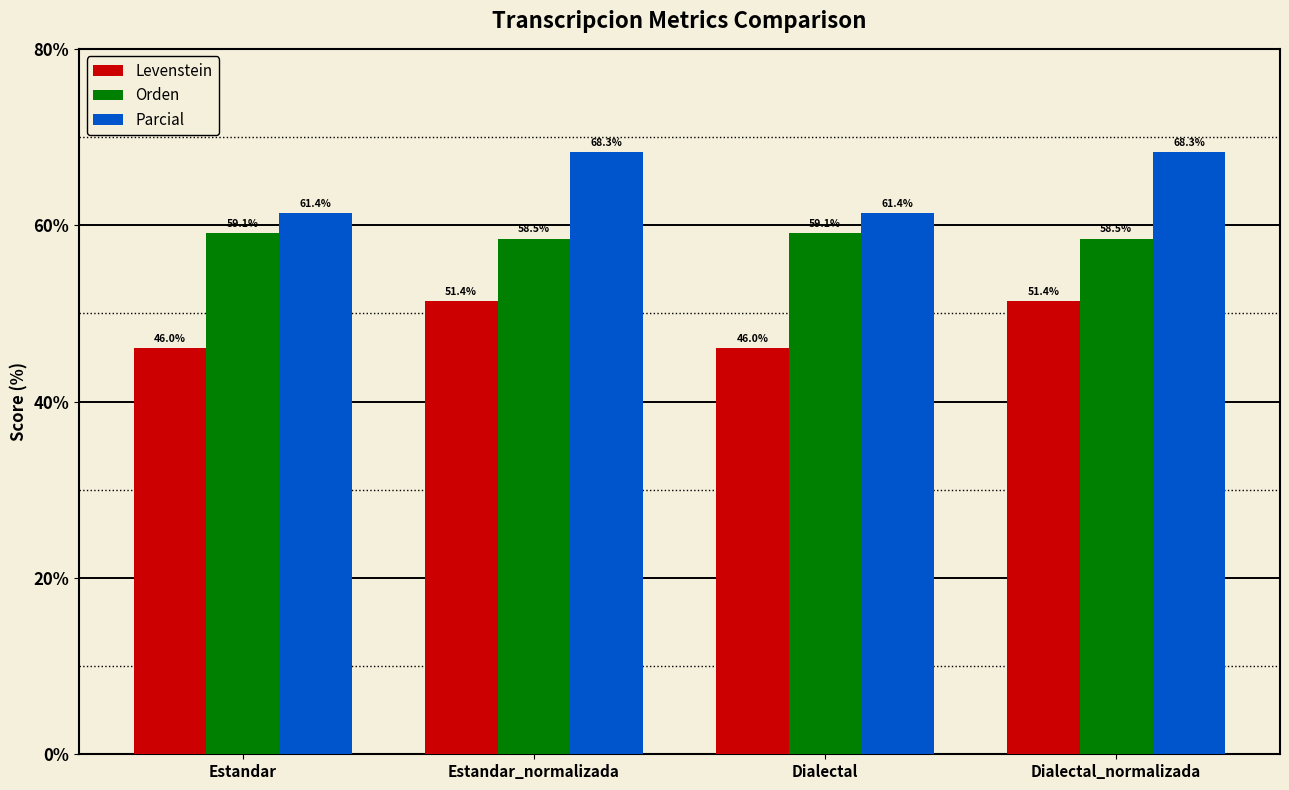

At Dialectal, list the series in order from smallest to largest.

Levenstein, Orden, Parcial